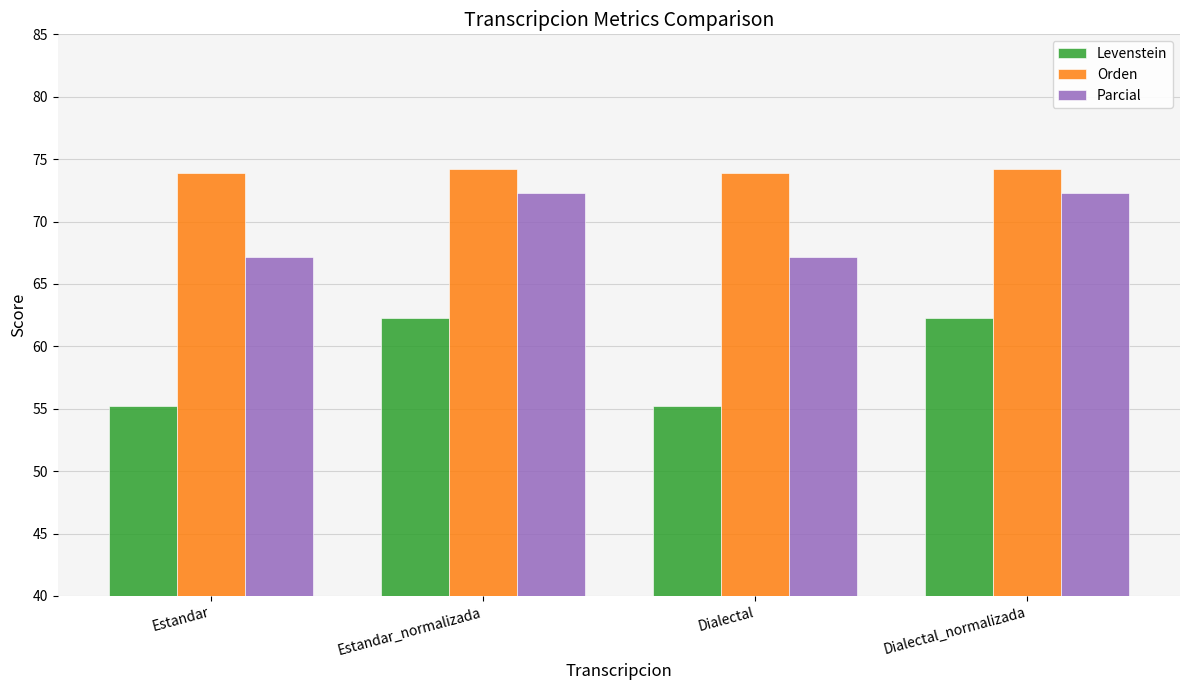

The value of Orden at Dialectal_normalizada is 40.3. True or false?

False